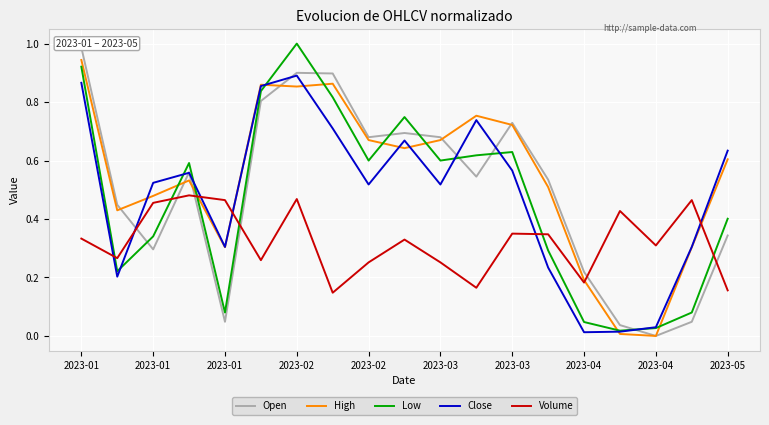

Reading right to left, extract all data points from this chart.

Open: 0.3	0.0	0.0	0.0	0.2	0.5	0.7	0.5	0.7	0.7	0.7	0.9	0.9	0.8	0.0	0.6	0.3	0.4	1.0
High: 0.6	0.3	0.0	0.0	0.2	0.5	0.7	0.8	0.7	0.6	0.7	0.9	0.9	0.9	0.3	0.5	0.5	0.4	0.9
Low: 0.4	0.1	0.0	0.0	0.0	0.3	0.6	0.6	0.6	0.7	0.6	0.8	1.0	0.8	0.1	0.6	0.3	0.2	0.9
Close: 0.6	0.3	0.0	0.0	0.0	0.2	0.6	0.7	0.5	0.7	0.5	0.7	0.9	0.9	0.3	0.6	0.5	0.2	0.9
Volume: 0.2	0.5	0.3	0.4	0.2	0.3	0.3	0.2	0.3	0.3	0.3	0.1	0.5	0.3	0.5	0.5	0.5	0.3	0.3